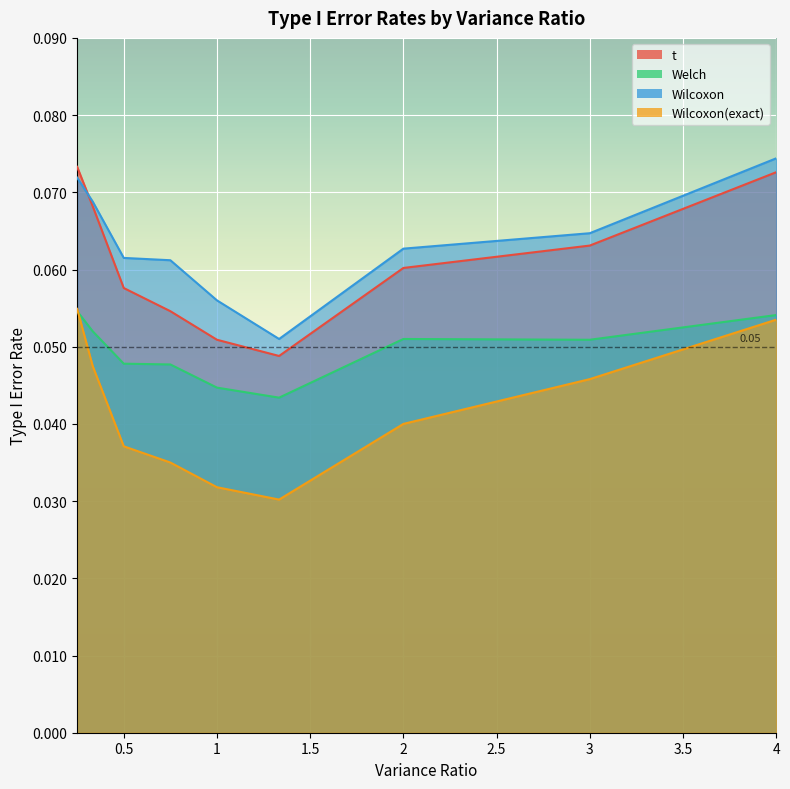

At which category is the sum across all series the highest?

0.25